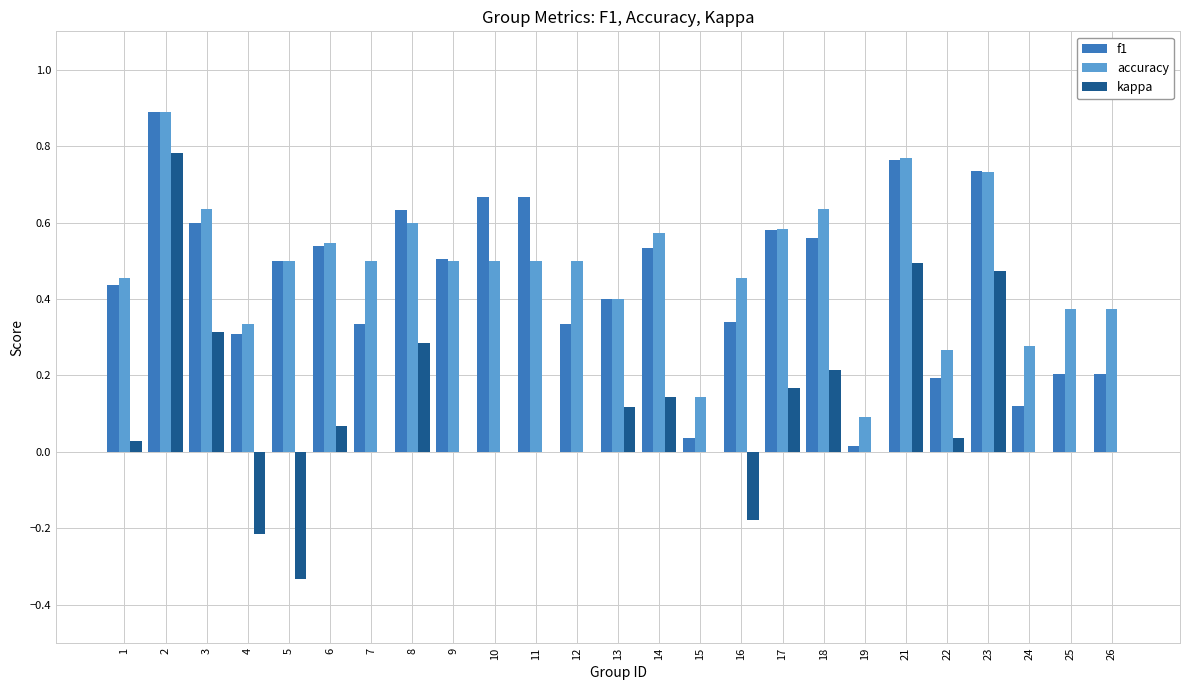

How many data points does each series have?

25